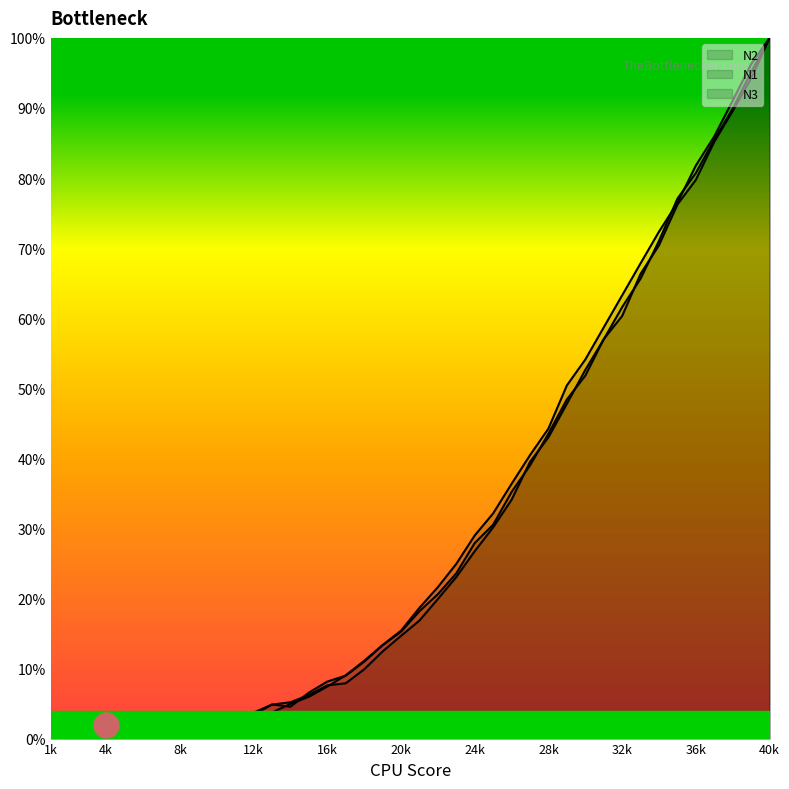

True or false: N3 has a value of 0.0 at 7.

False